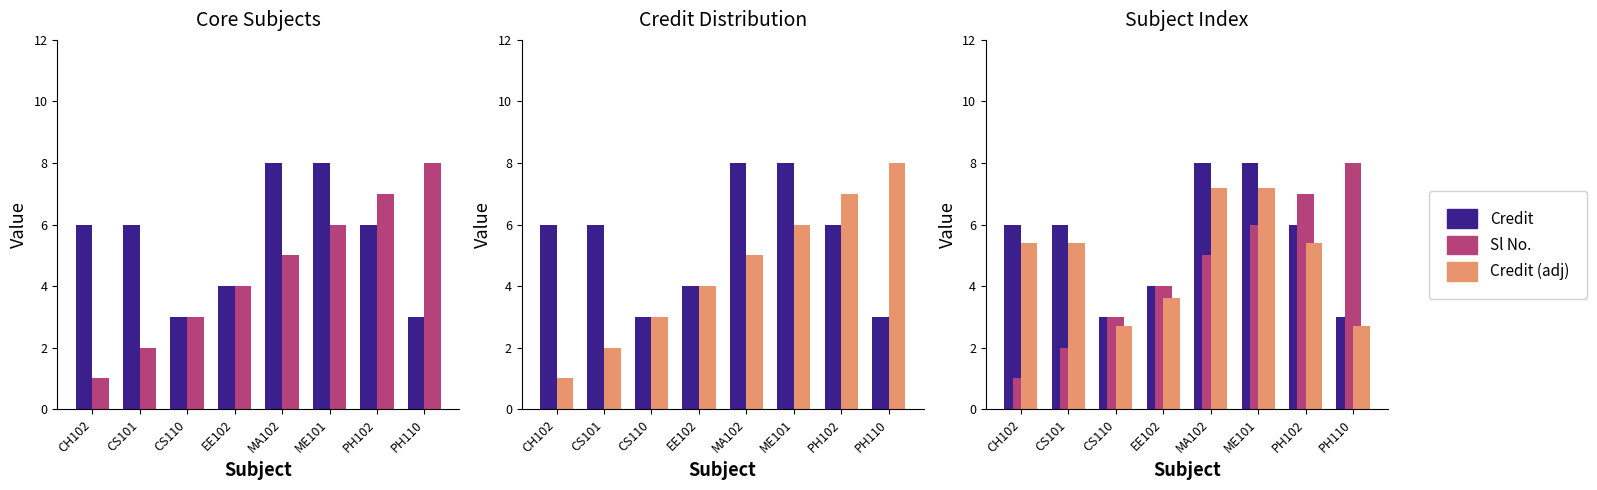

What is the total value across all series at CS110?

8.7